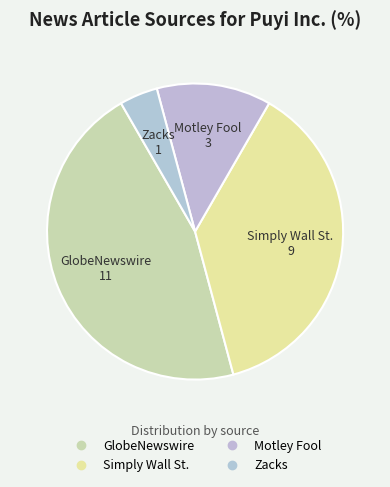

To the nearest percent, what is the difference between the GlobeNewswire and Simply Wall St. slice percentages?

8%